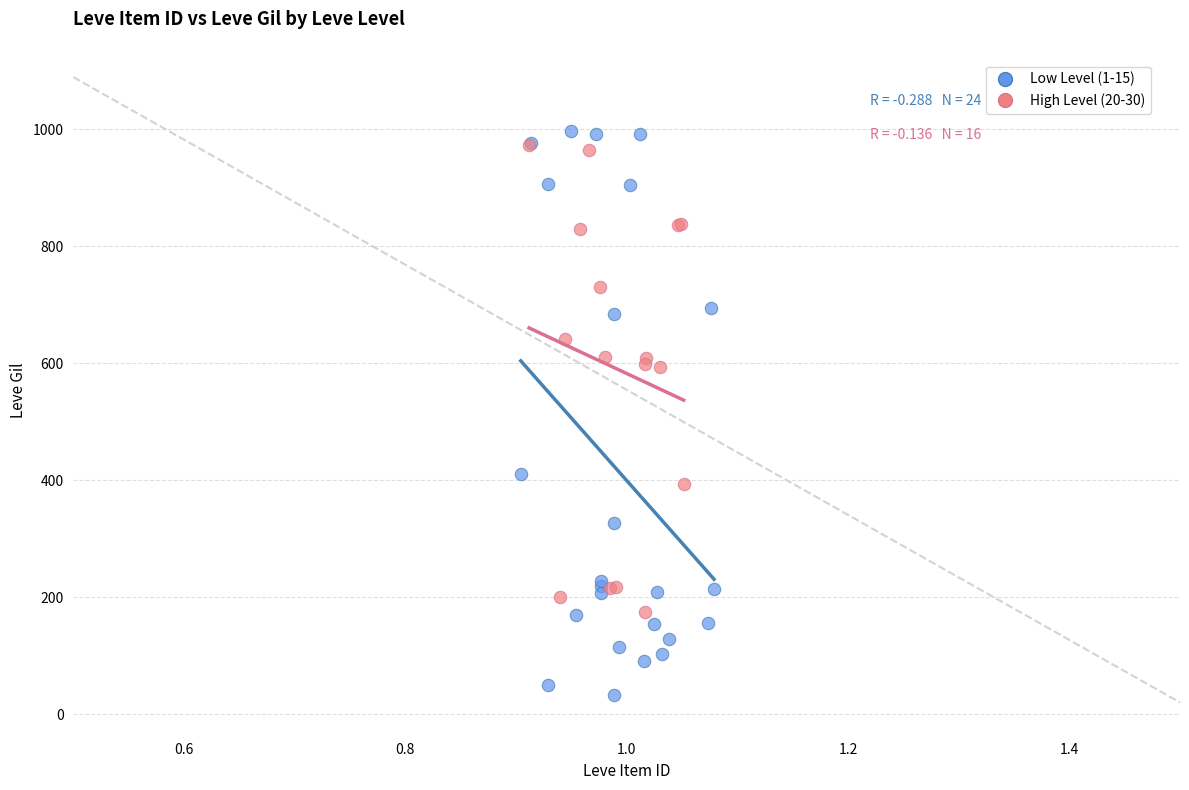

Which series contains the lowest Y value?

Low Level (1-15)